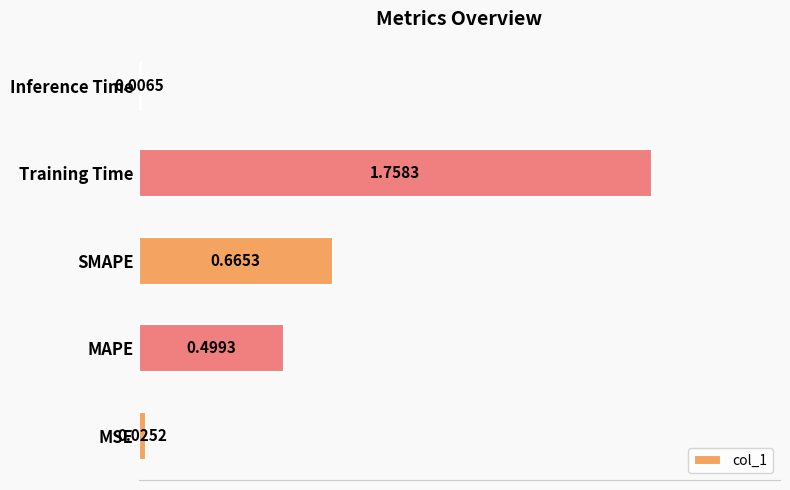

What is the sum of the values at MAPE and SMAPE?

1.2